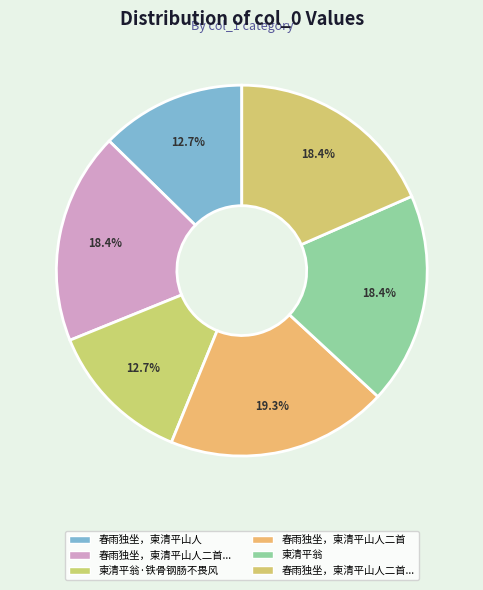

How many slices are in this pie chart?

6